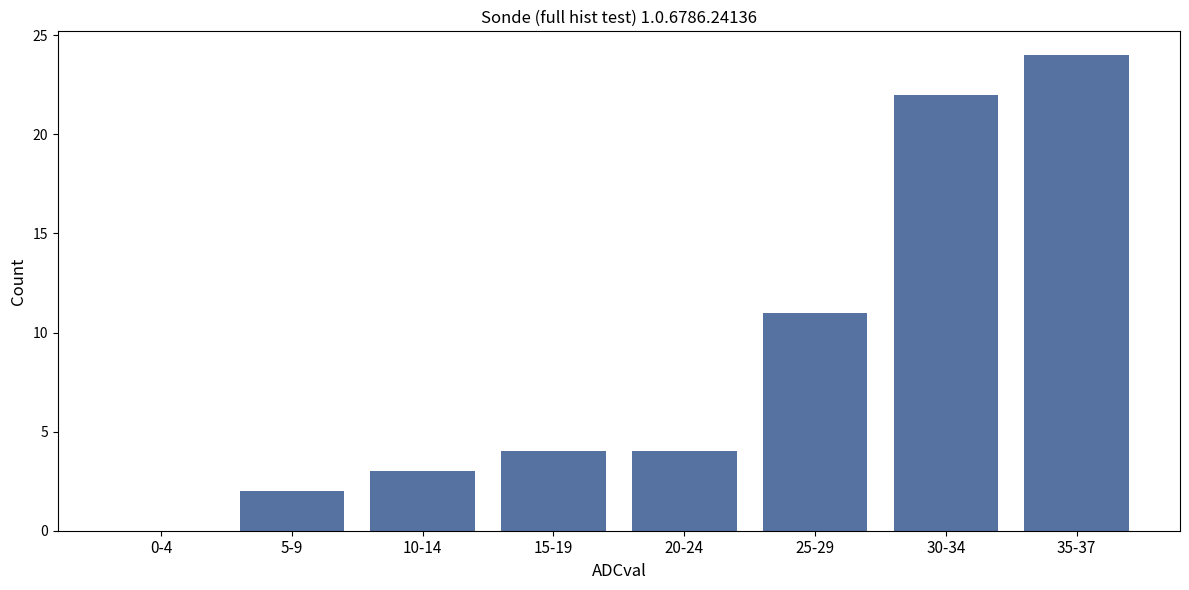

Reading left to right, extract all data points from this chart.

0-4=0	5-9=2	10-14=3	15-19=4	20-24=4	25-29=11	30-34=22	35-37=24